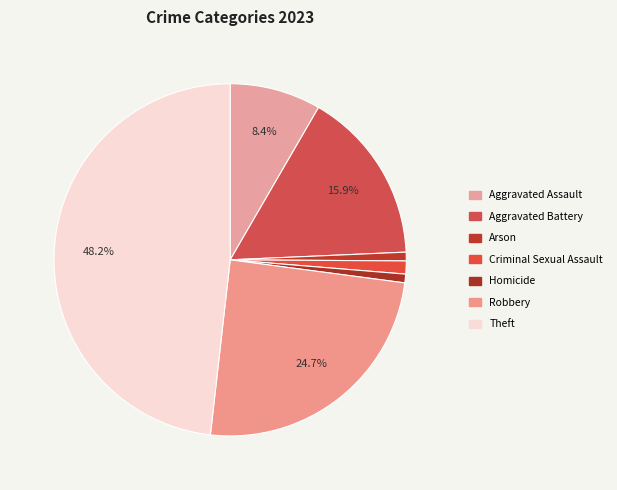

Which slice is the smallest?

Arson